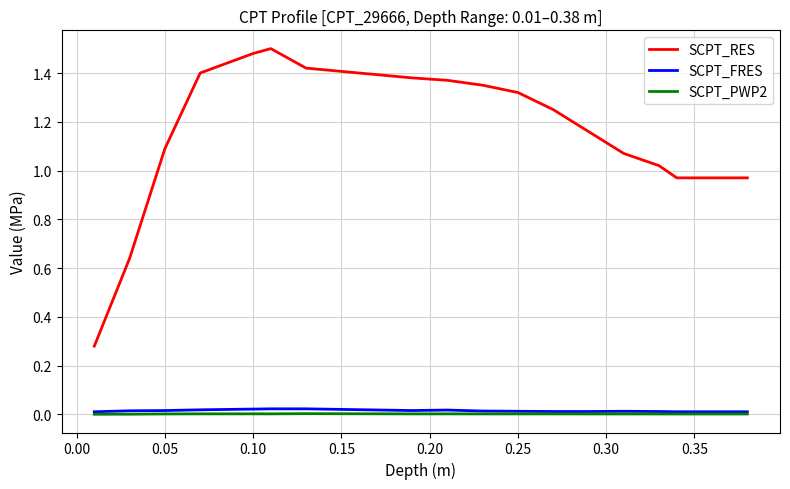

How many series are shown in this chart?

3